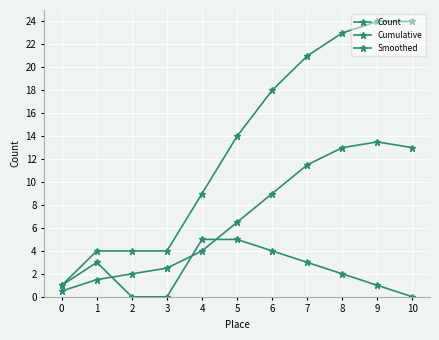

How many distinct data groups are displayed?

3